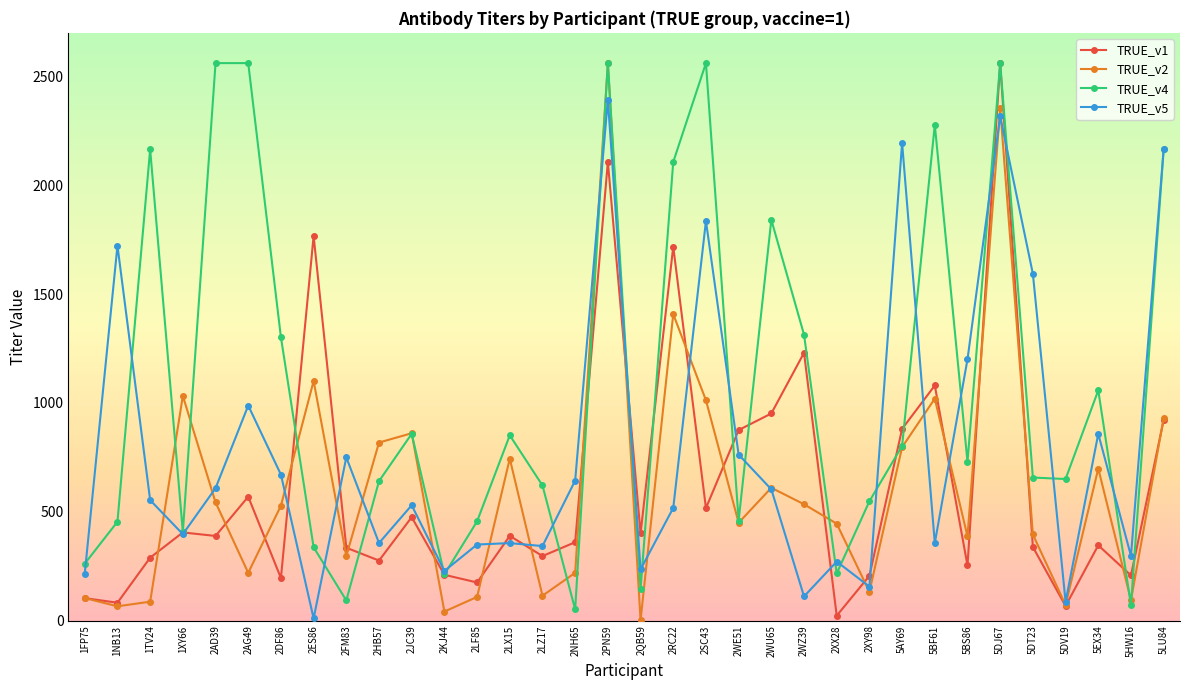

What is the maximum value for TRUE_v2?

2561.0